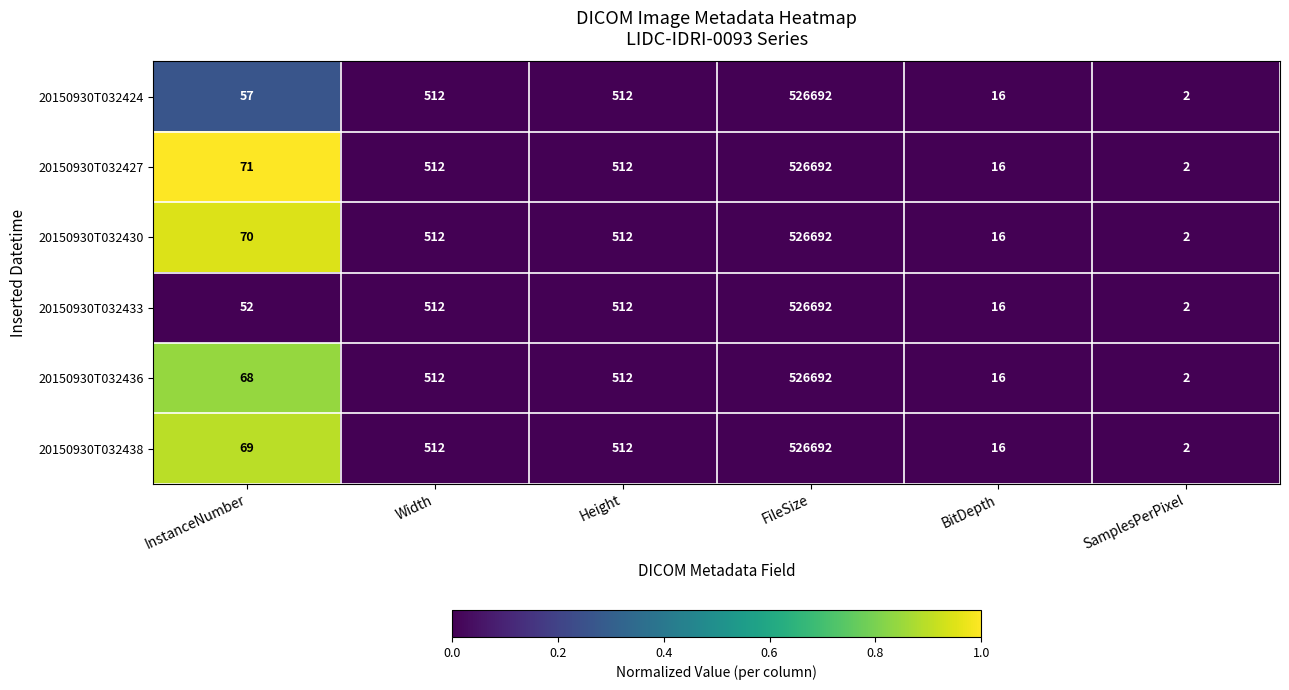

What is the total value across all series at Height?

3072